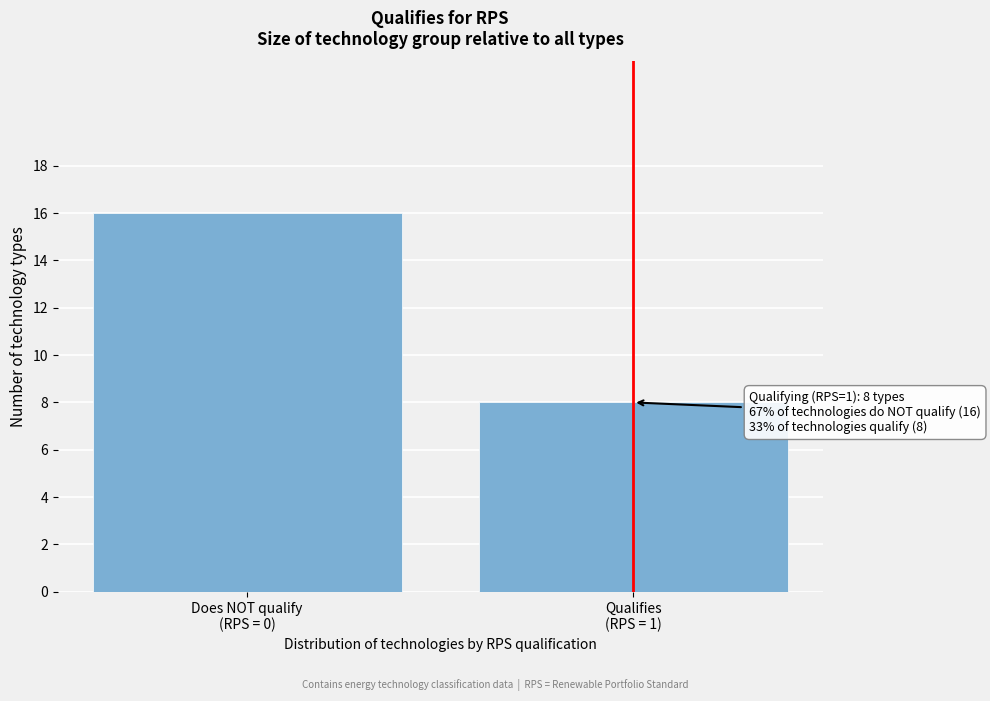

Reading left to right, transcribe all the data shown in this chart.

16	8